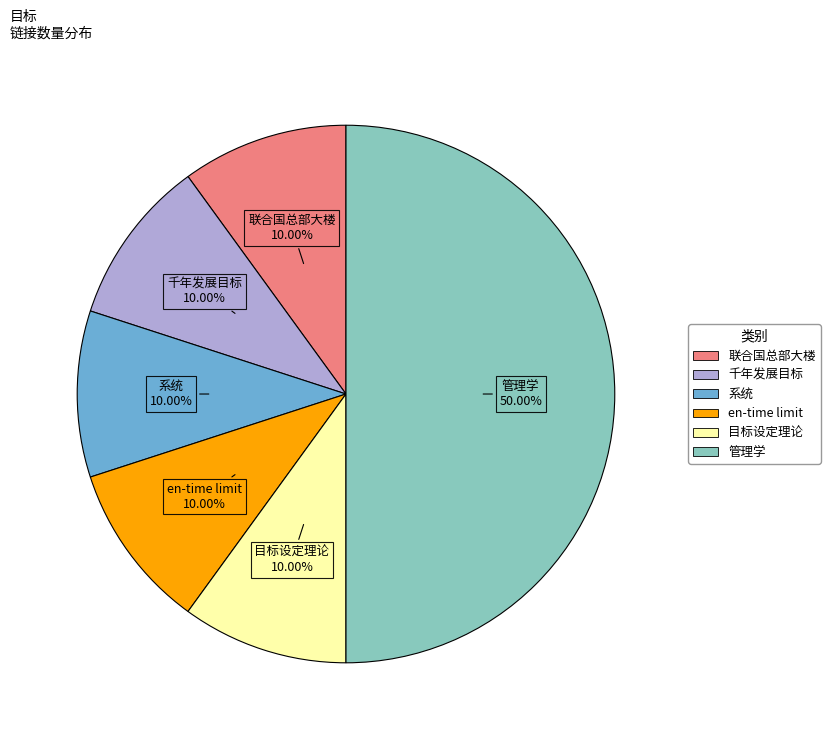

To the nearest percent, what portion does 系统 represent?

10%